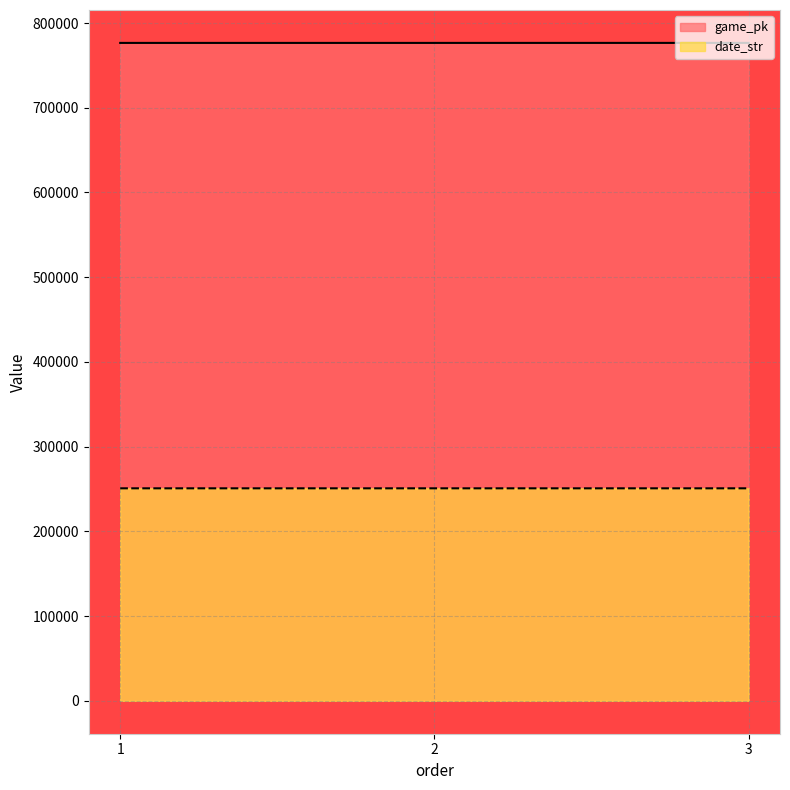

The date_str series shows 79941 at 3. True or false?

False